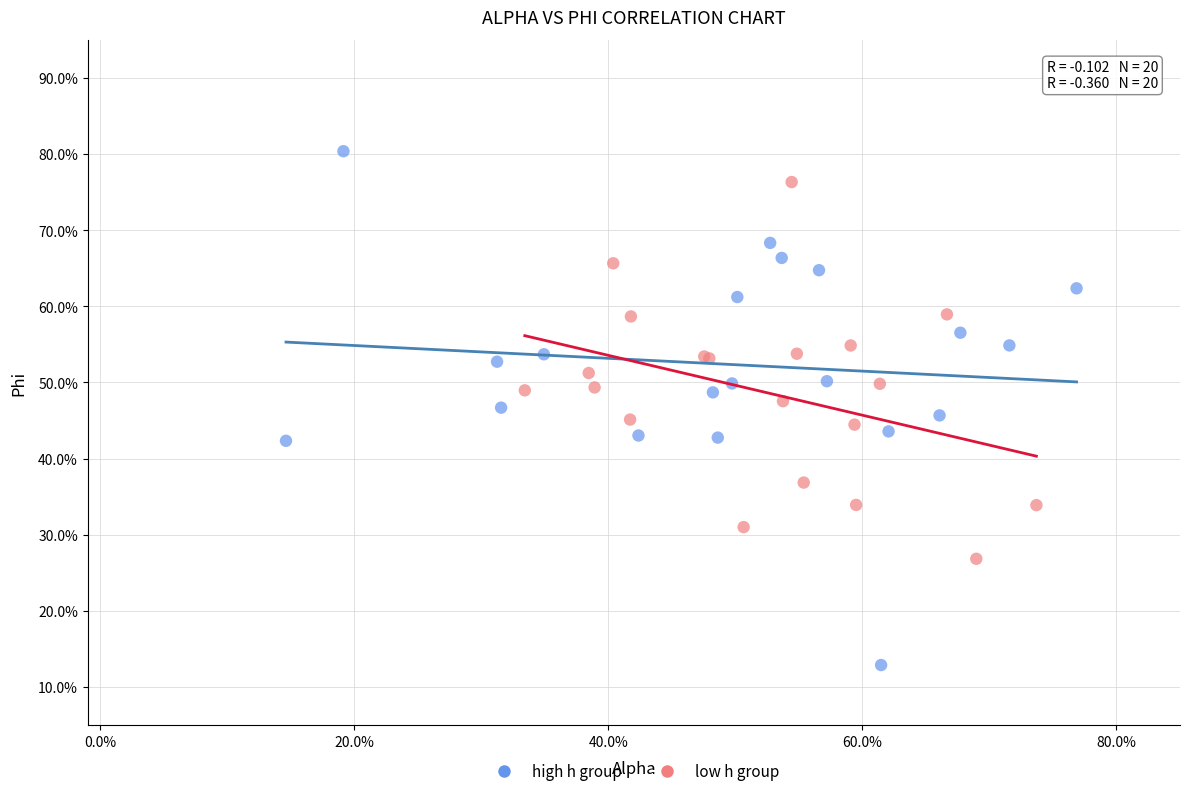

Which series has the largest Y range (max minus min)?

high h group